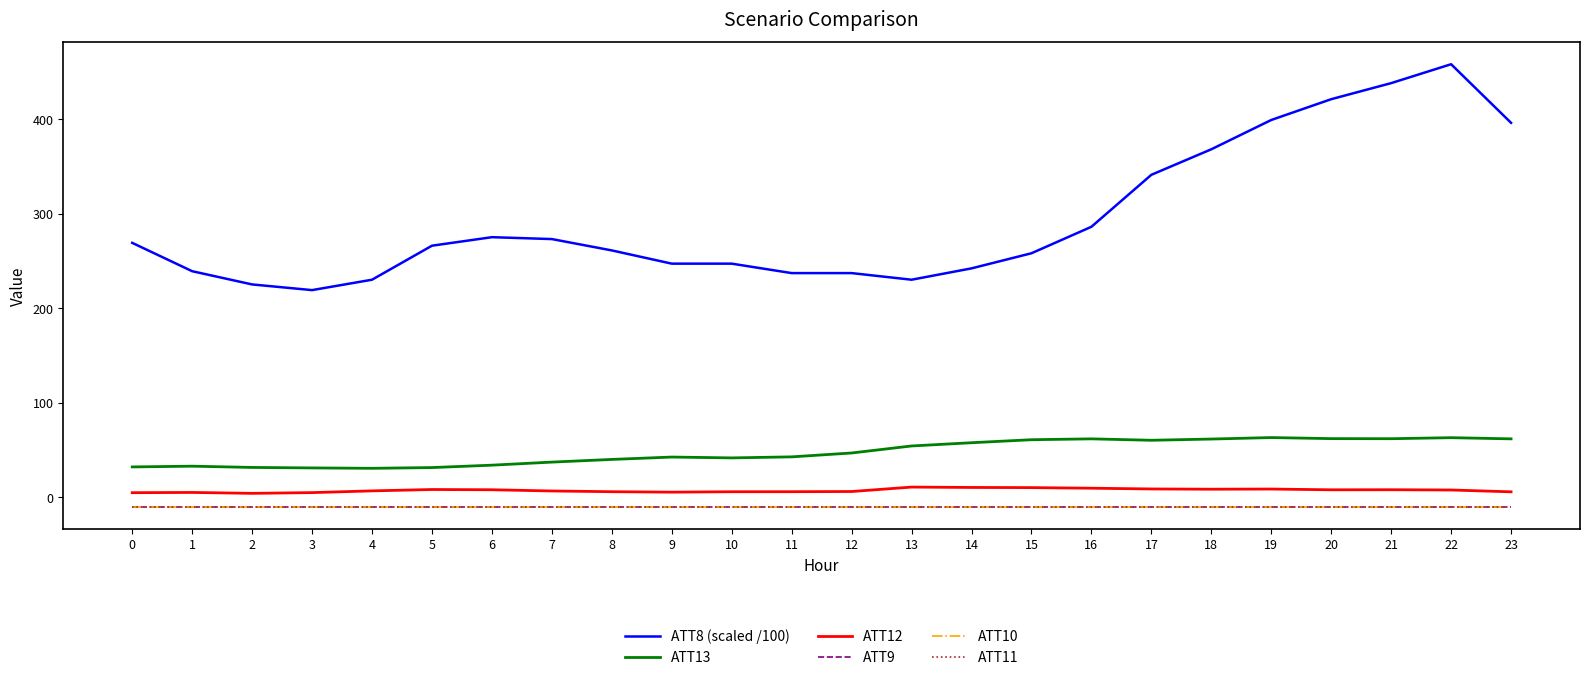

Does the chart display data point markers on the line(s)?

No